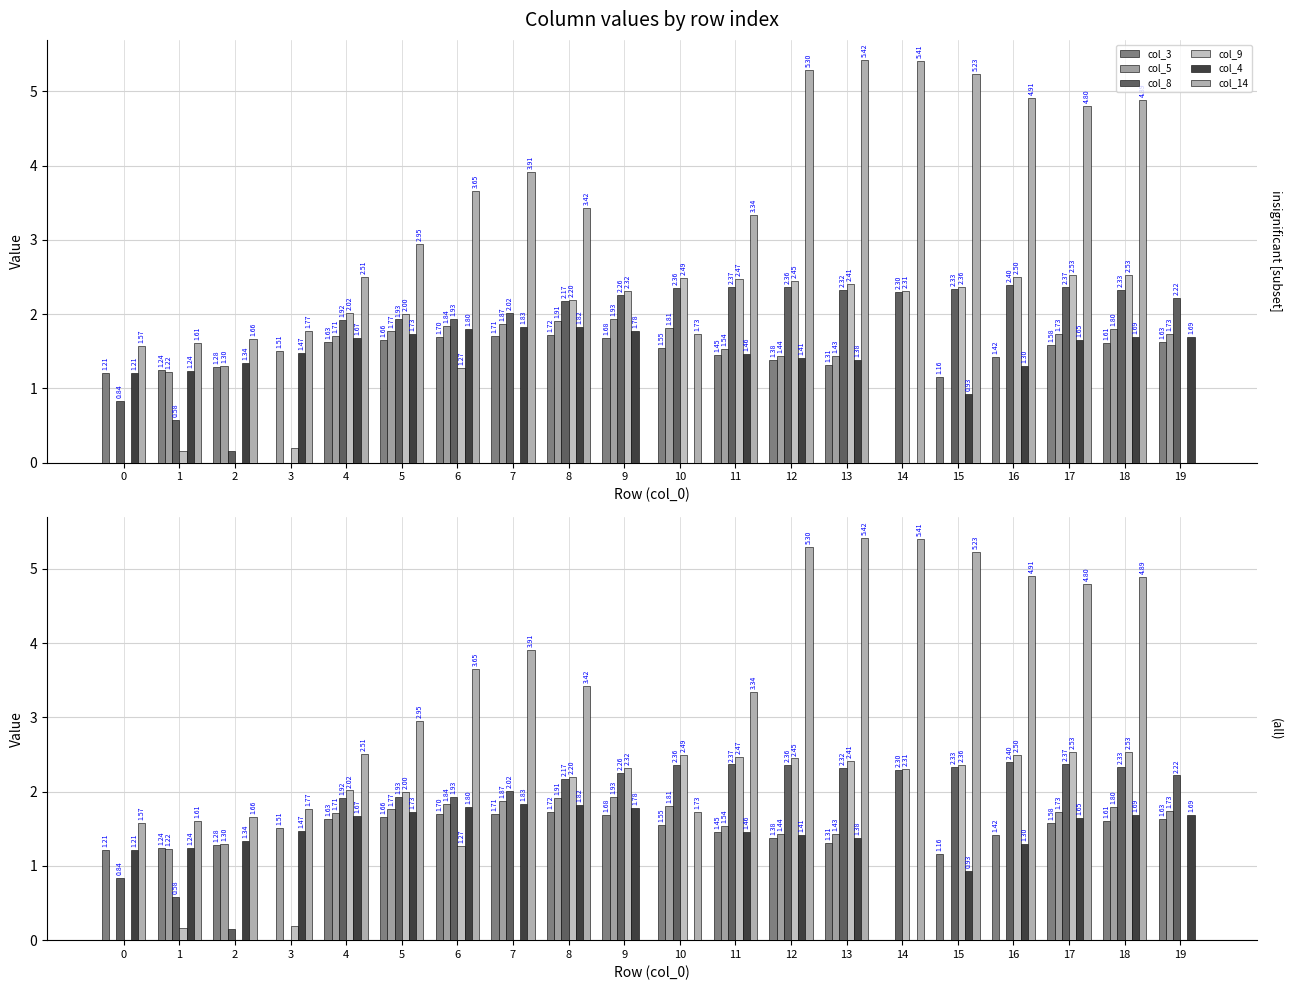

How many series are shown in this chart?

6